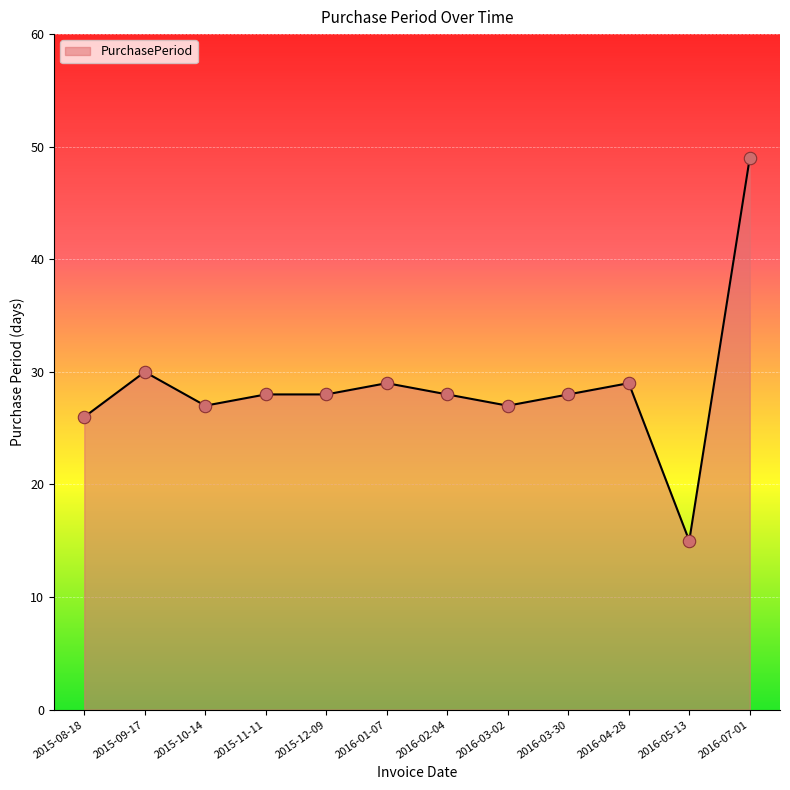

Between 2016-05-13 and 2015-10-14, which is larger?

2015-10-14